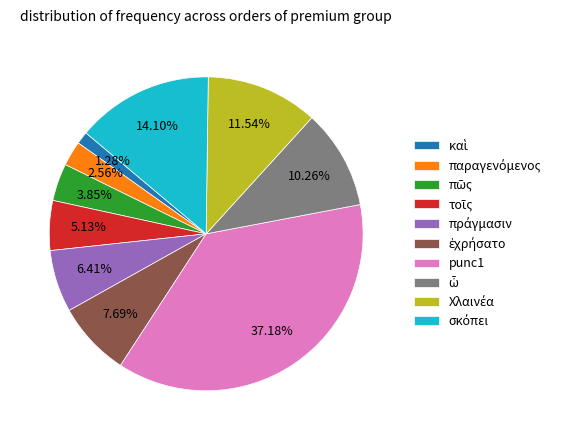

Is there a majority slice in this chart?

No